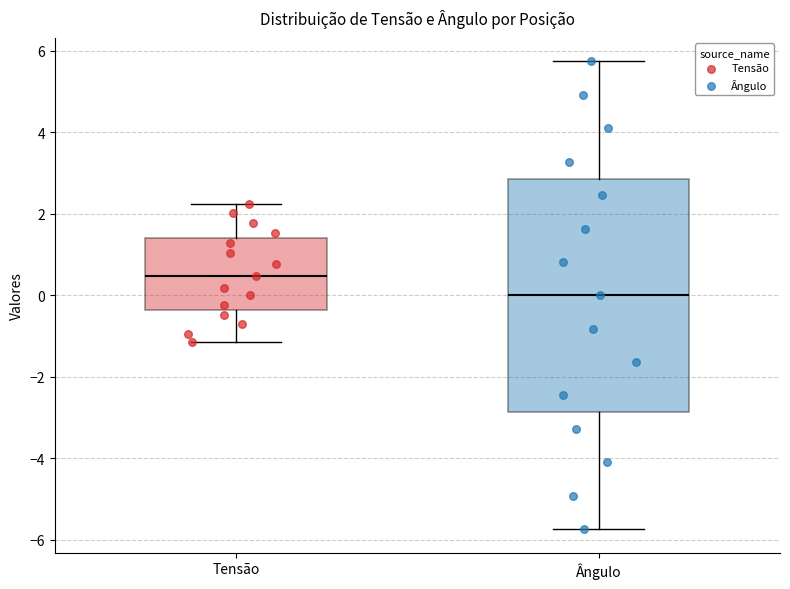

Reading left to right, read every box against the y-axis: the position of its median line, the range the box covers, and the ends of its whiskers. The values are not printed on the chart, so give them approximately, as read against the axis.

Tensão: median 0.4, box -0.4 to 1.4, whiskers -1.2 to 2.2
Ângulo: median 0.0, box -2.8 to 2.8, whiskers -5.8 to 5.8